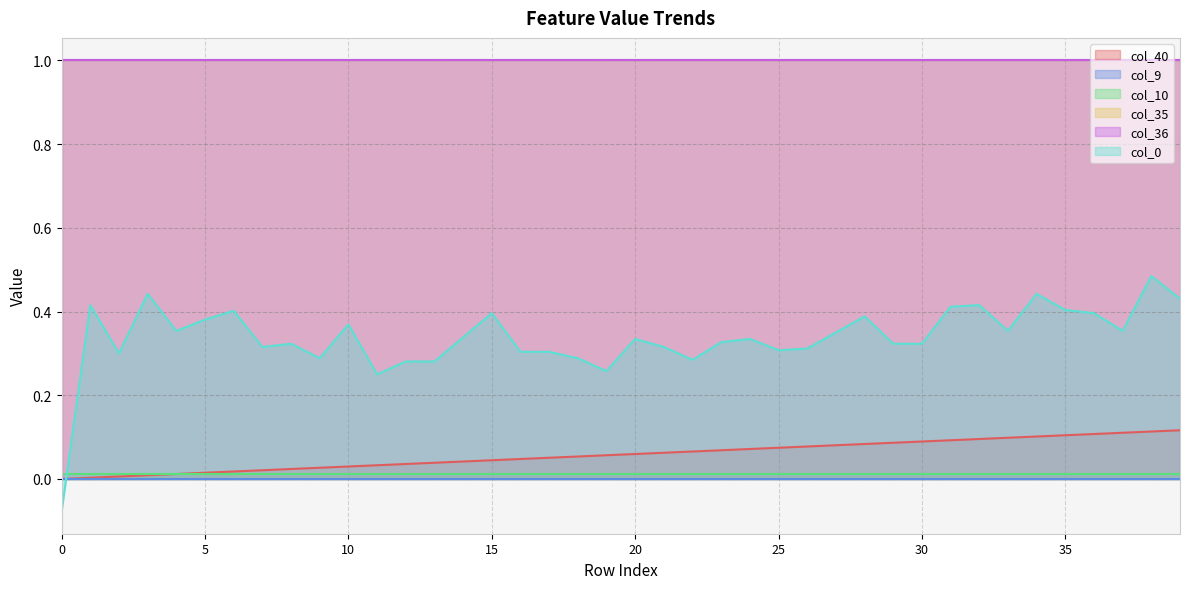

The col_10 series shows 0.0 at 13. True or false?

True